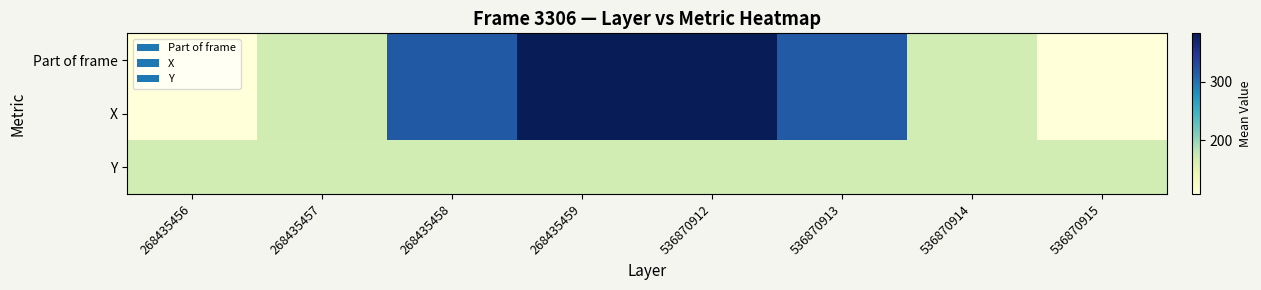

At which category does the chart reach its minimum across all series?

536870915